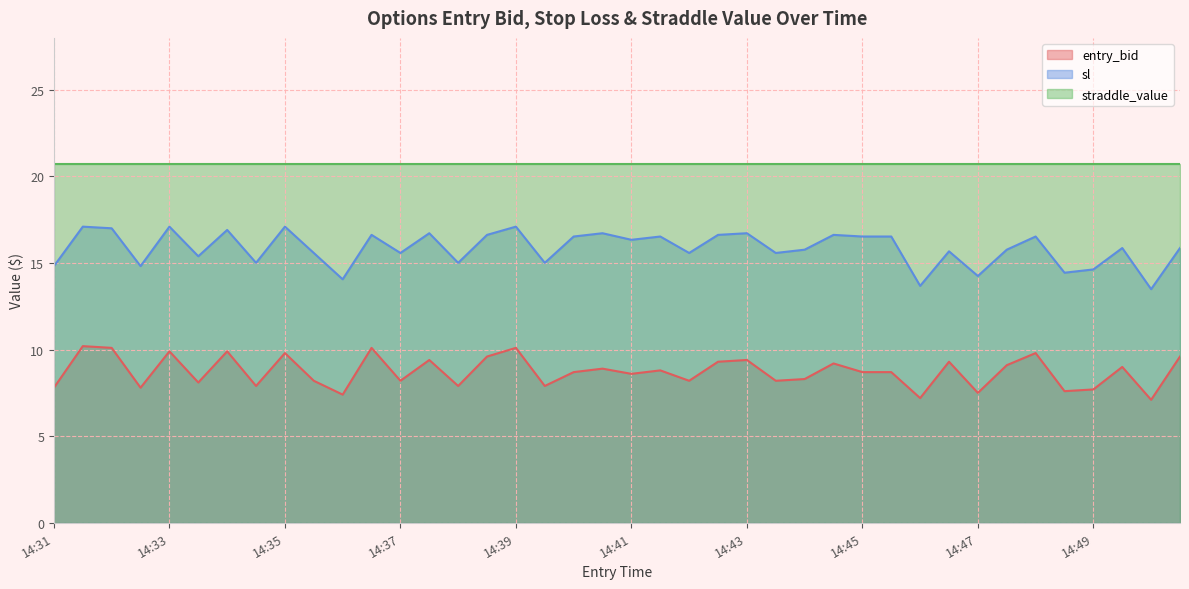

True or false: sl and entry_bid intersect in this chart.

False